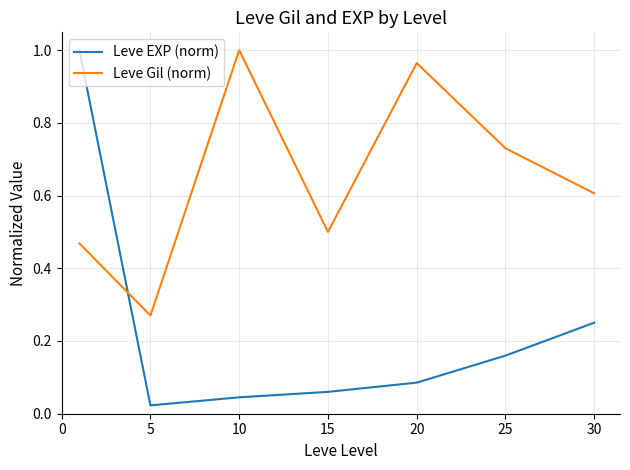

How many lines are shown in the chart?

2